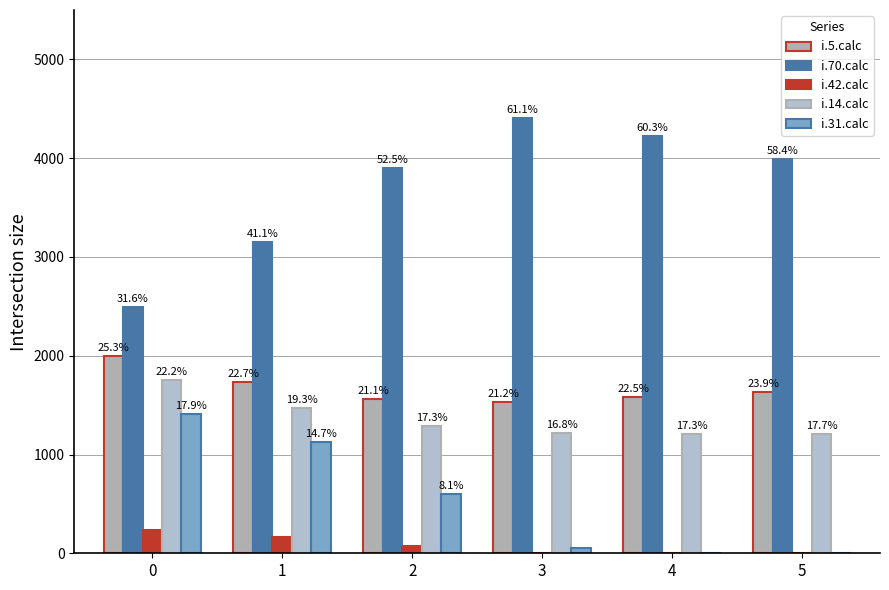

Are the bars grouped side by side (vs. stacked)?

Yes